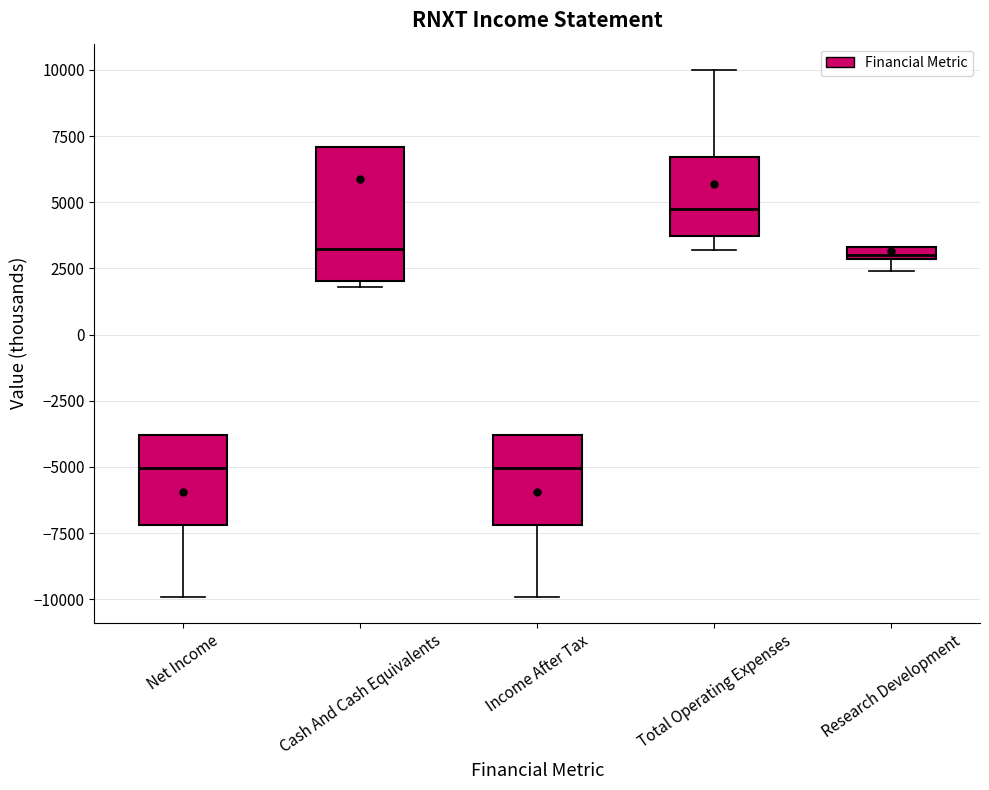

Which box is the tallest, from its lower edge to its upper edge?

Cash And Cash Equivalents